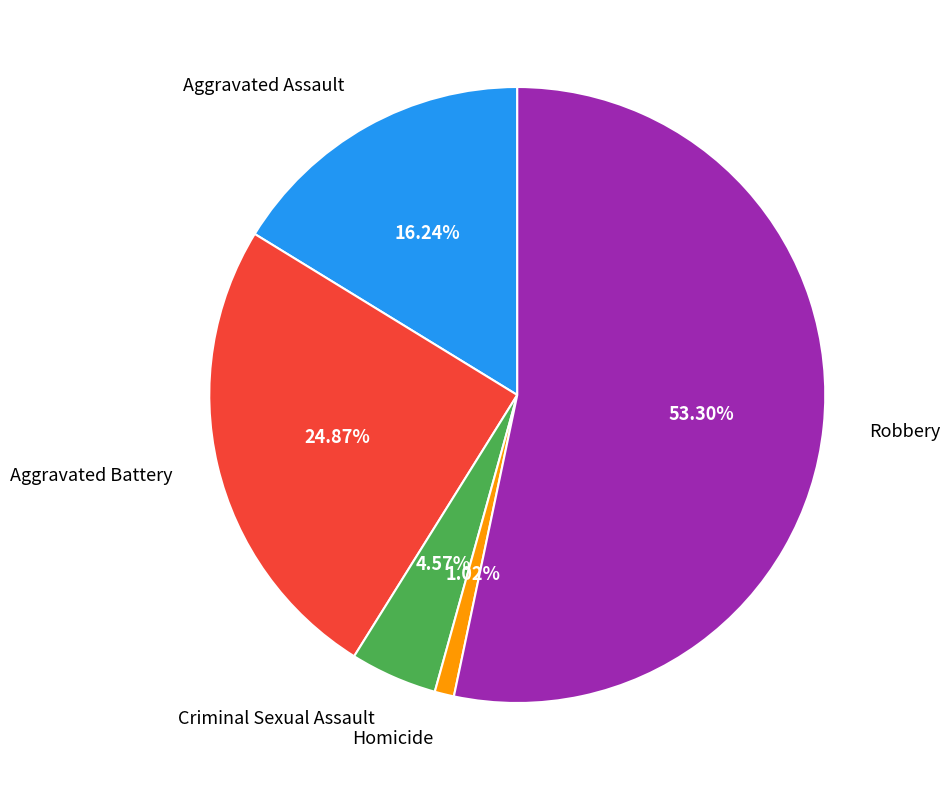

Is there any slice that represents more than half of the pie?

Yes